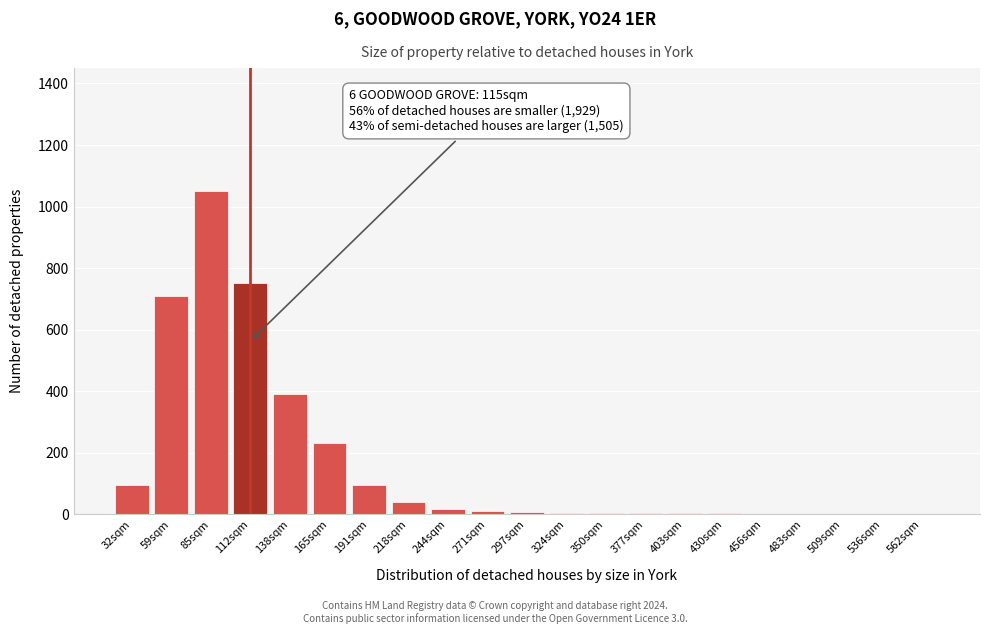

What is the greatest value displayed?

1050